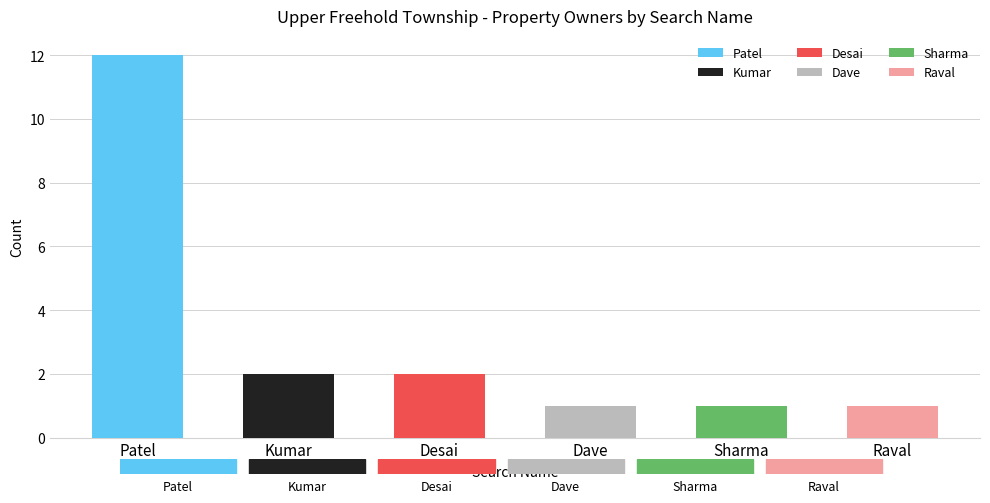

What is the difference between the second highest and minimum values?

1